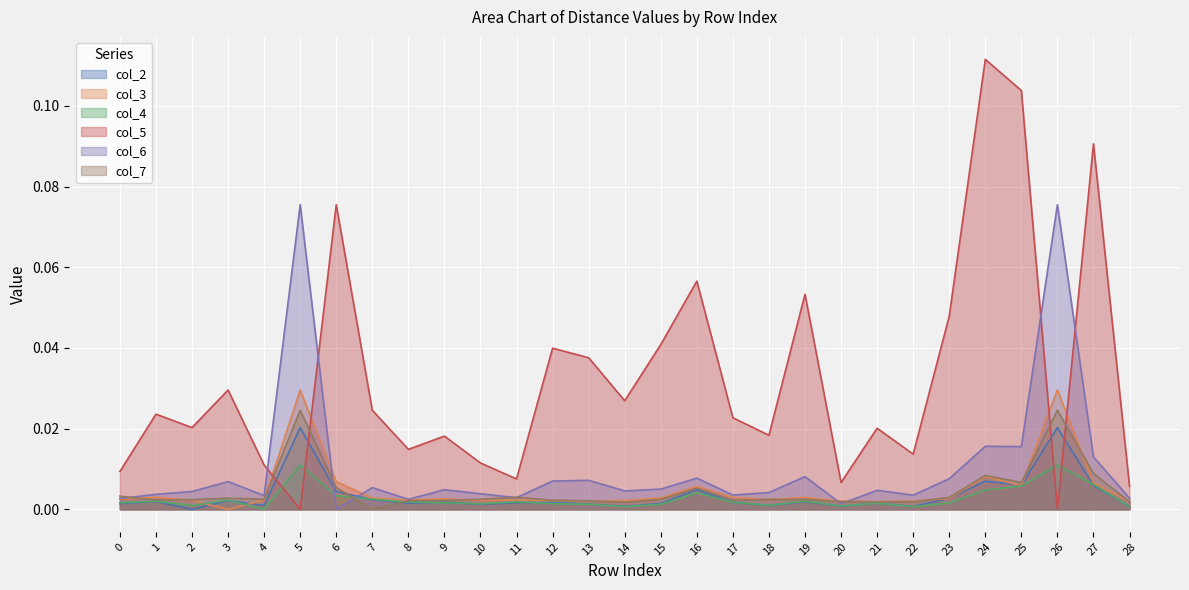

How many lines are shown in the chart?

6